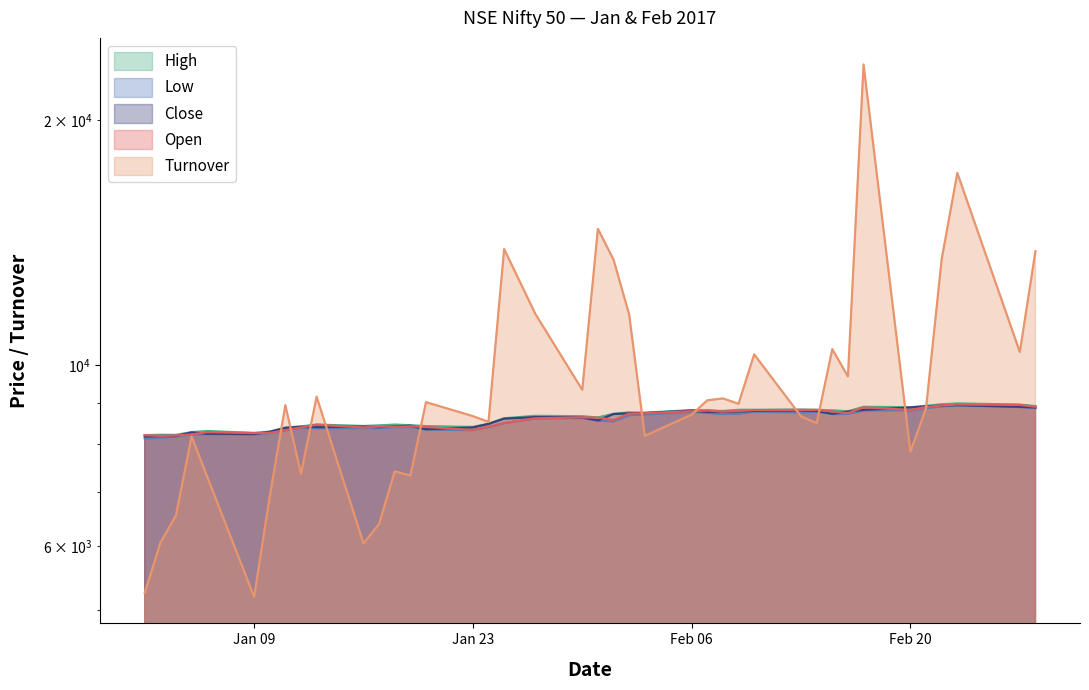

How many interior local peaks does the Low series have?

8